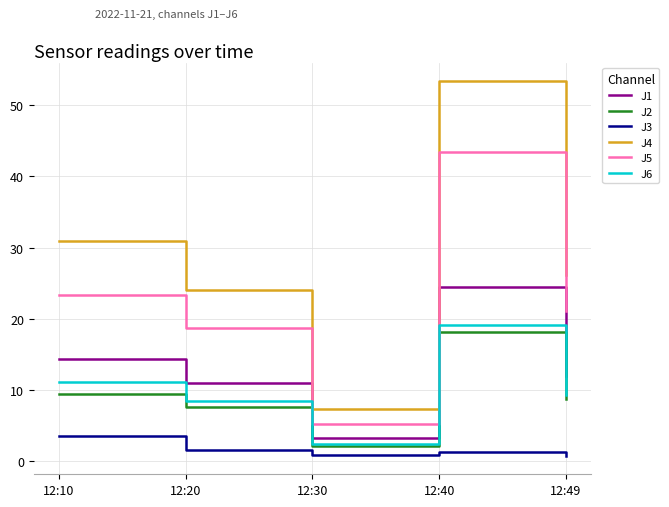

At which category is the sum across all series the highest?

12:40